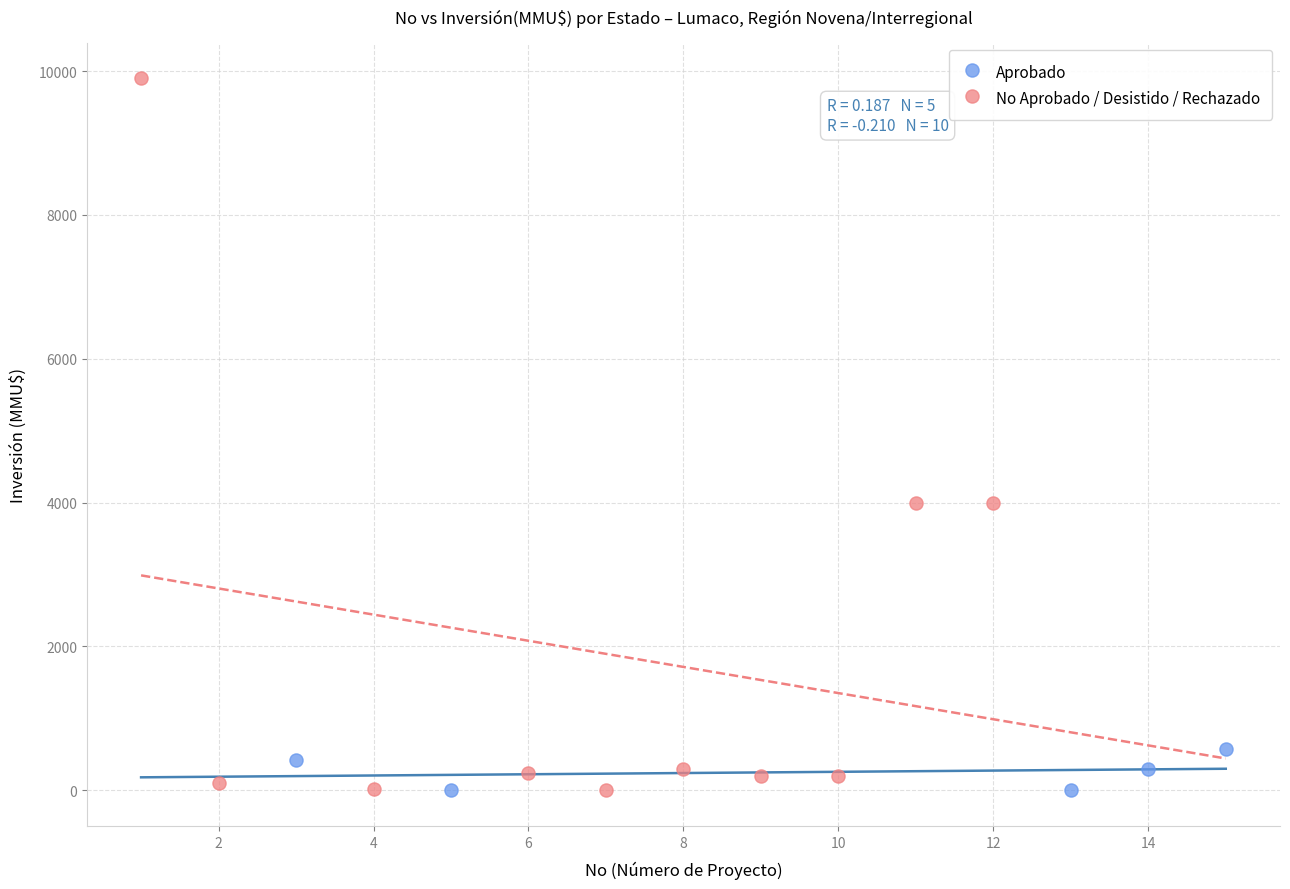

Which series contains the highest Y value?

No Aprobado / Desistido / Rechazado